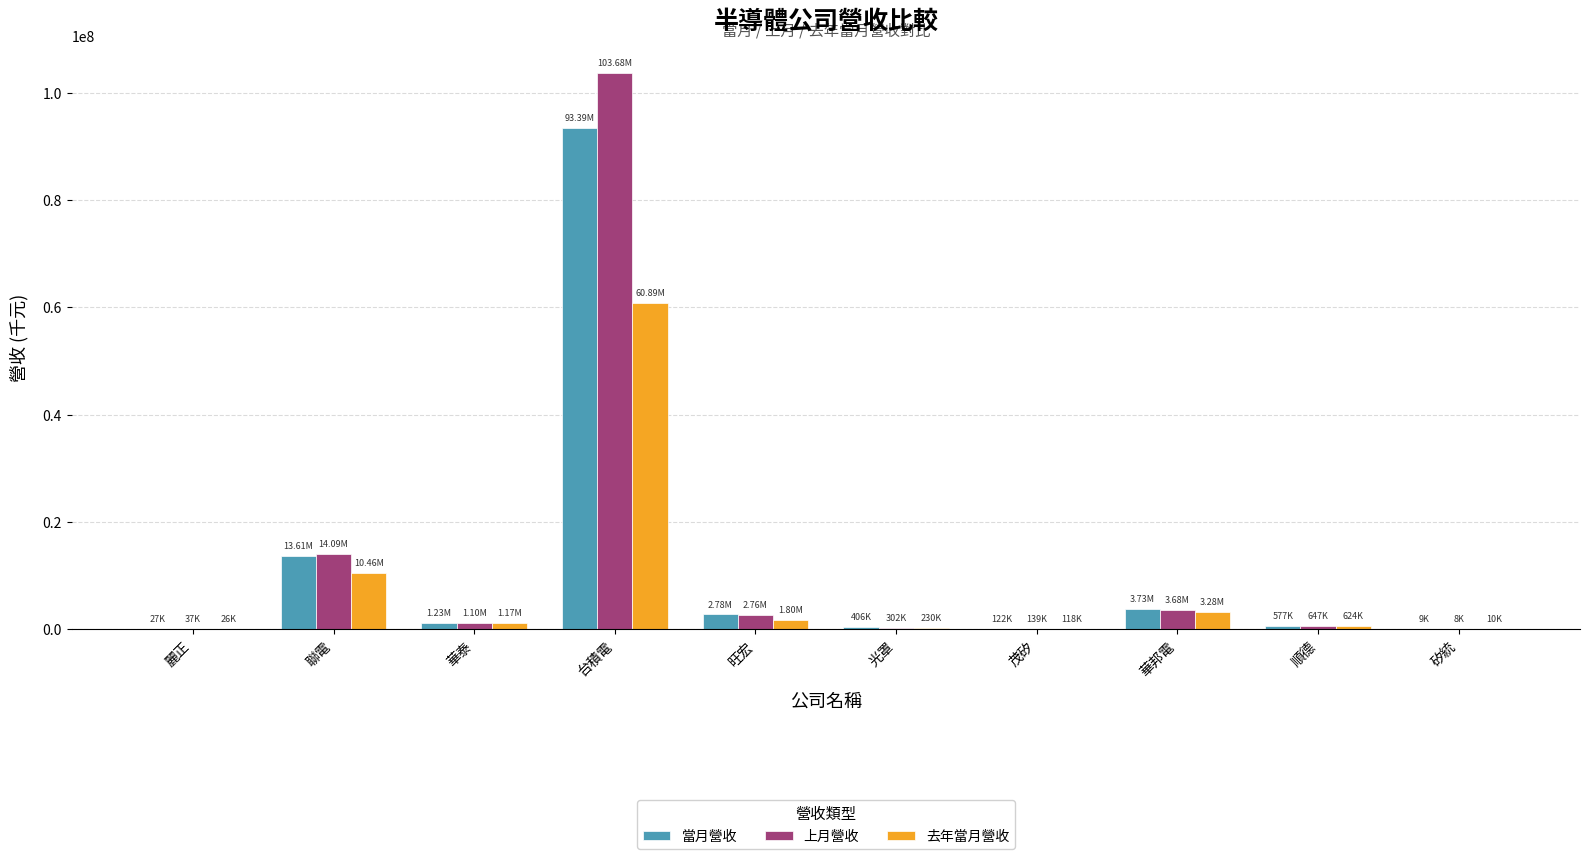

Which label corresponds to the largest value in the chart?

台積電